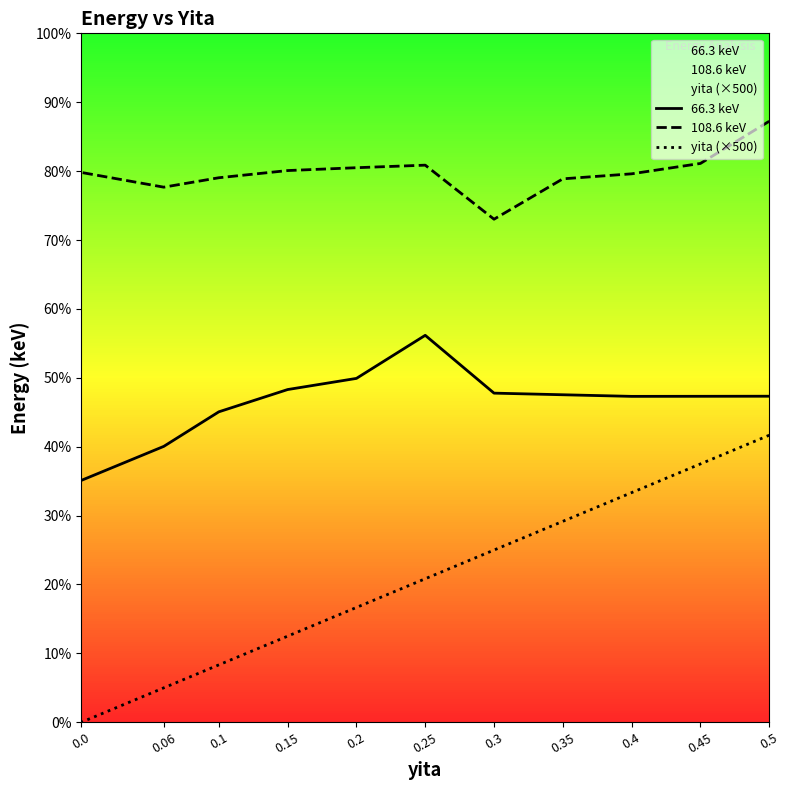

The value of 66.3 keV at 0.3 is 98.7. True or false?

False